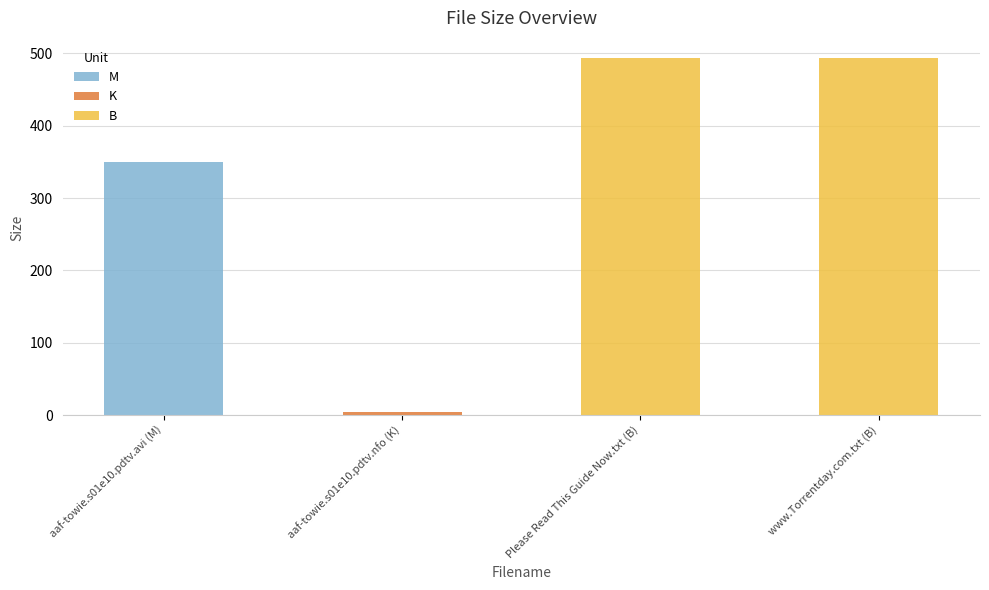

What is the value of the 3rd bar from the left?

493.0